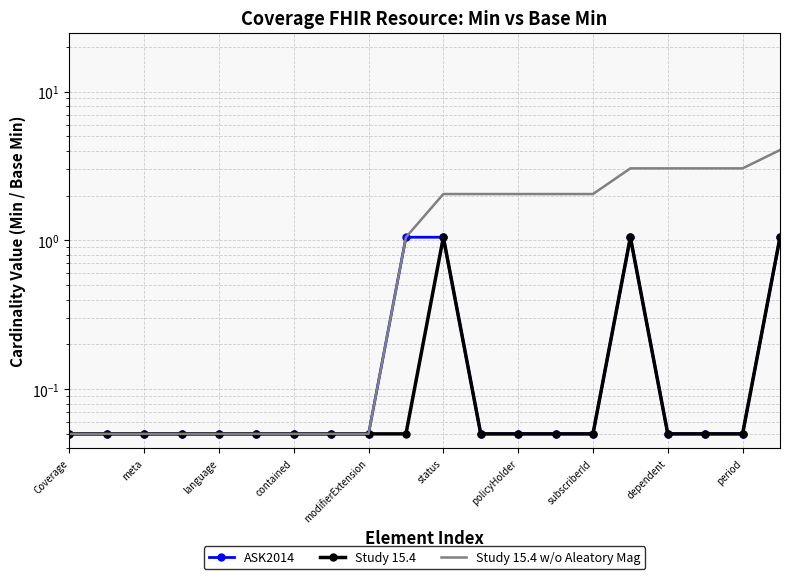

Which series has the largest range (max minus min)?

Study 15.4 w/o Aleatory Mag